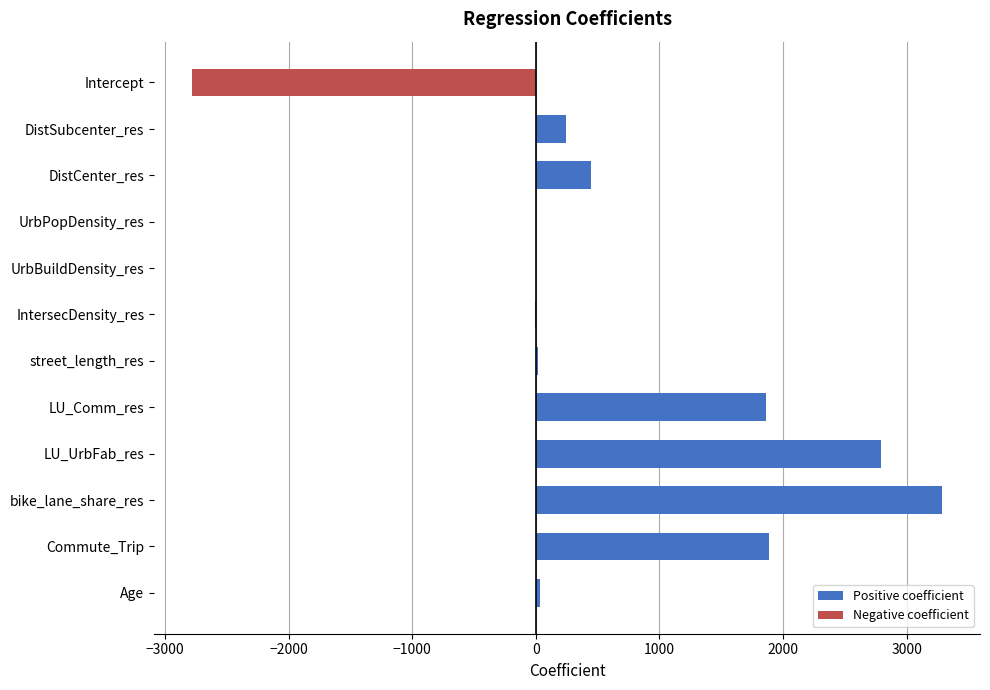

True or false: Negative coefficient has a value of -17.8 at IntersecDensity_res.

False